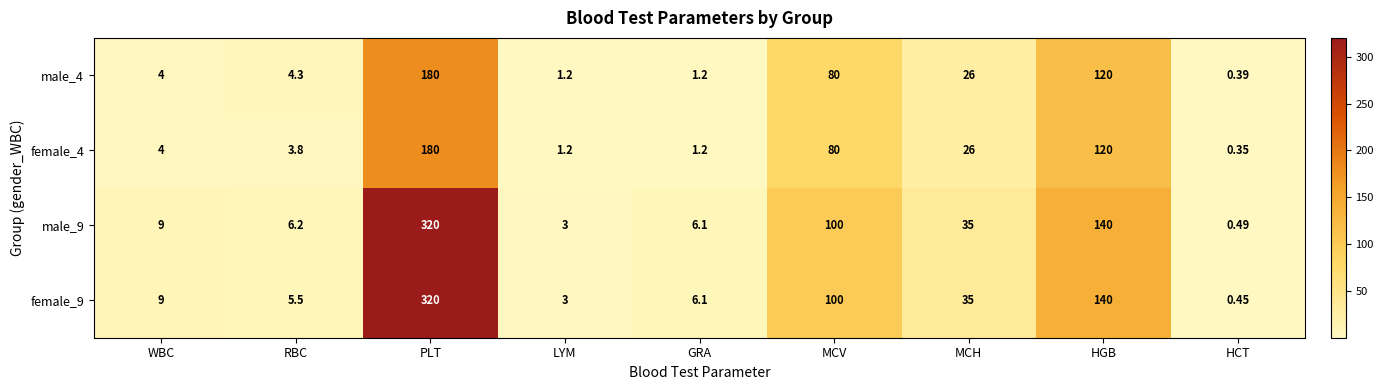

Which category has the lowest value across all series?

HCT